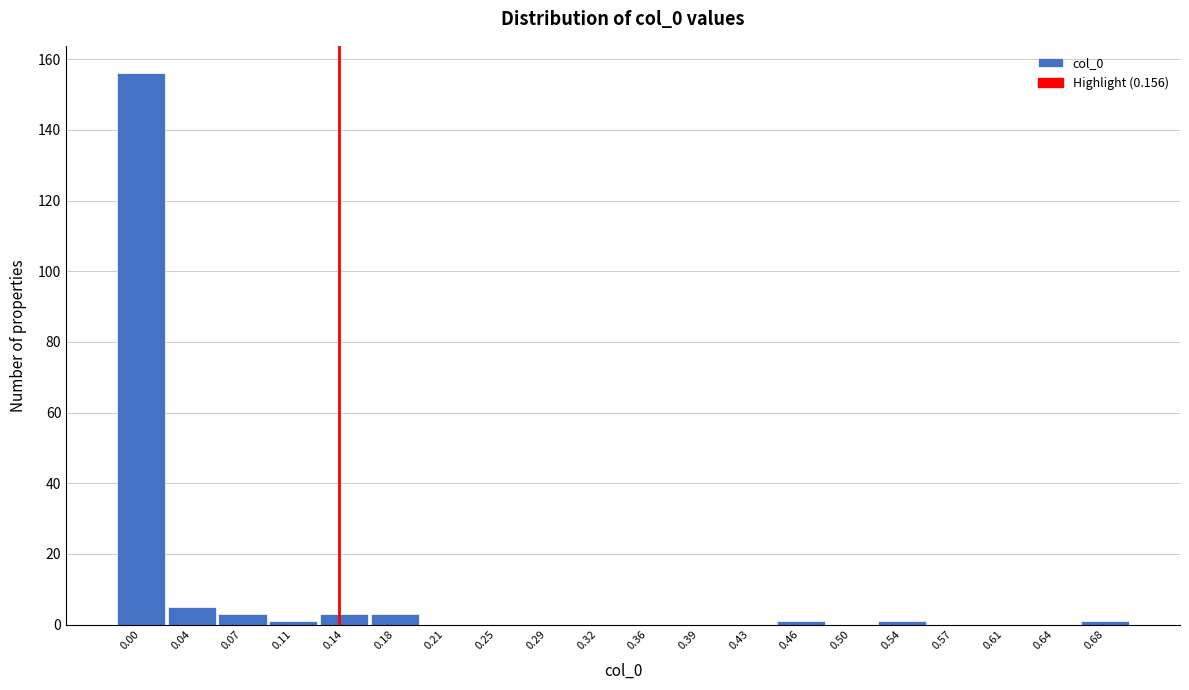

Reading left to right, list all the values displayed in this chart.

0.00=156	0.04=5	0.07=3	0.11=1	0.14=3	0.18=3	0.21=0	0.25=0	0.29=0	0.32=0	0.36=0	0.39=0	0.43=0	0.46=1	0.50=0	0.54=1	0.57=0	0.61=0	0.64=0	0.68=1